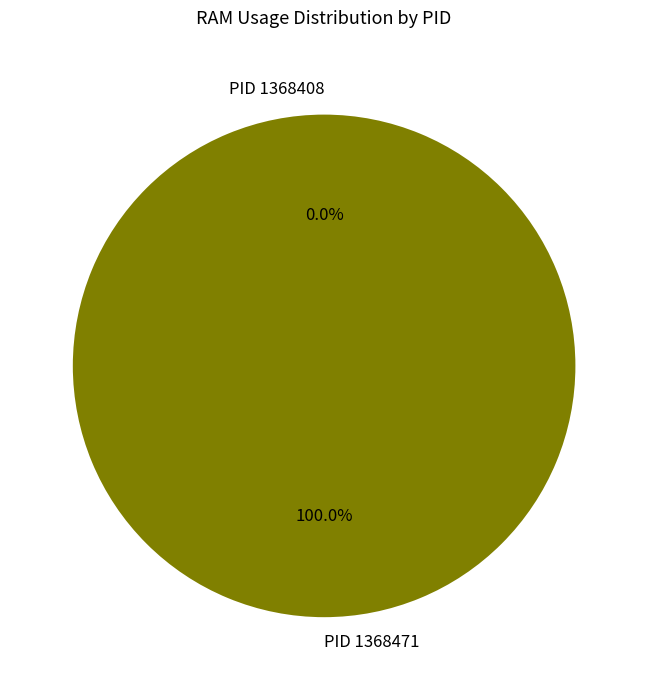

Do 1368471 and 1368408 together represent more than half of the pie?

Yes